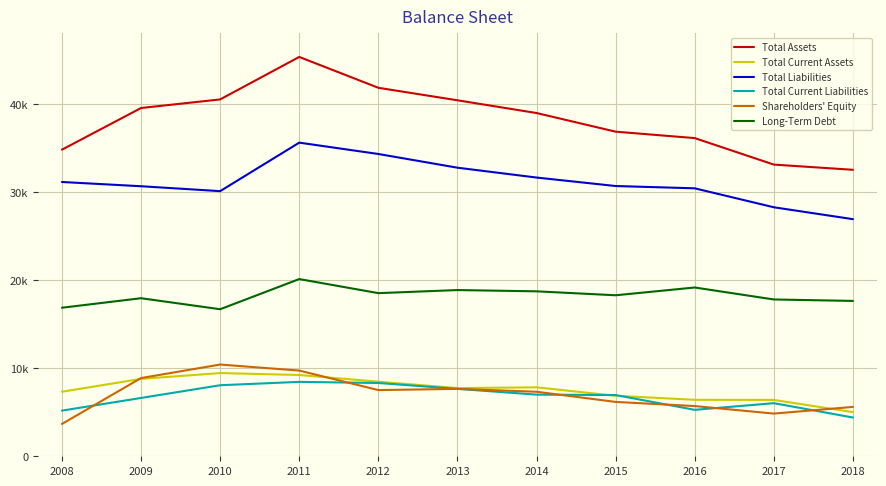

What is the average value of the Shareholders' Equity series?

7046